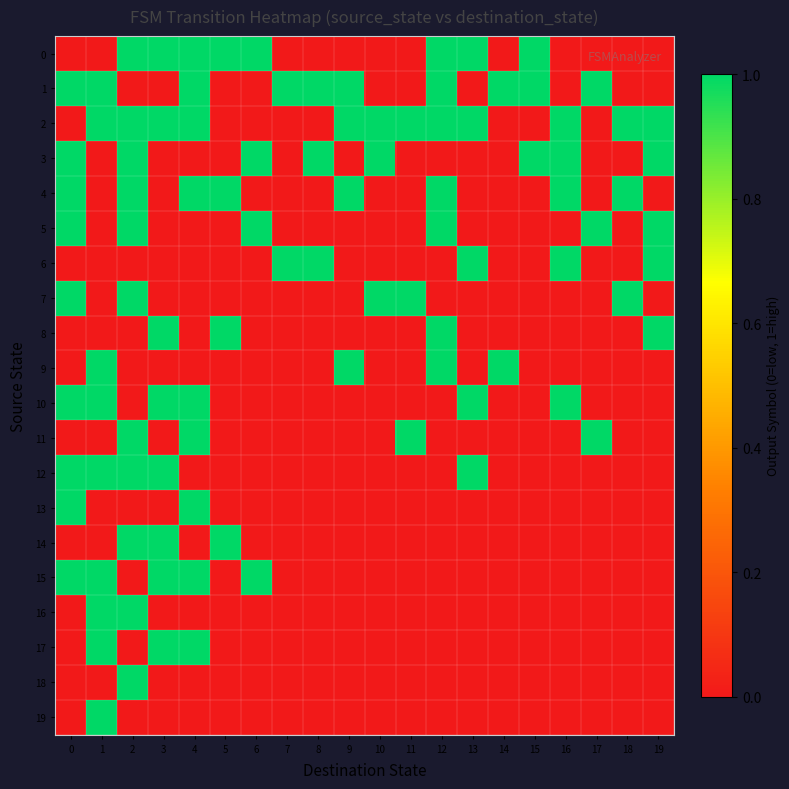

Which series has the largest total across all categories?

2